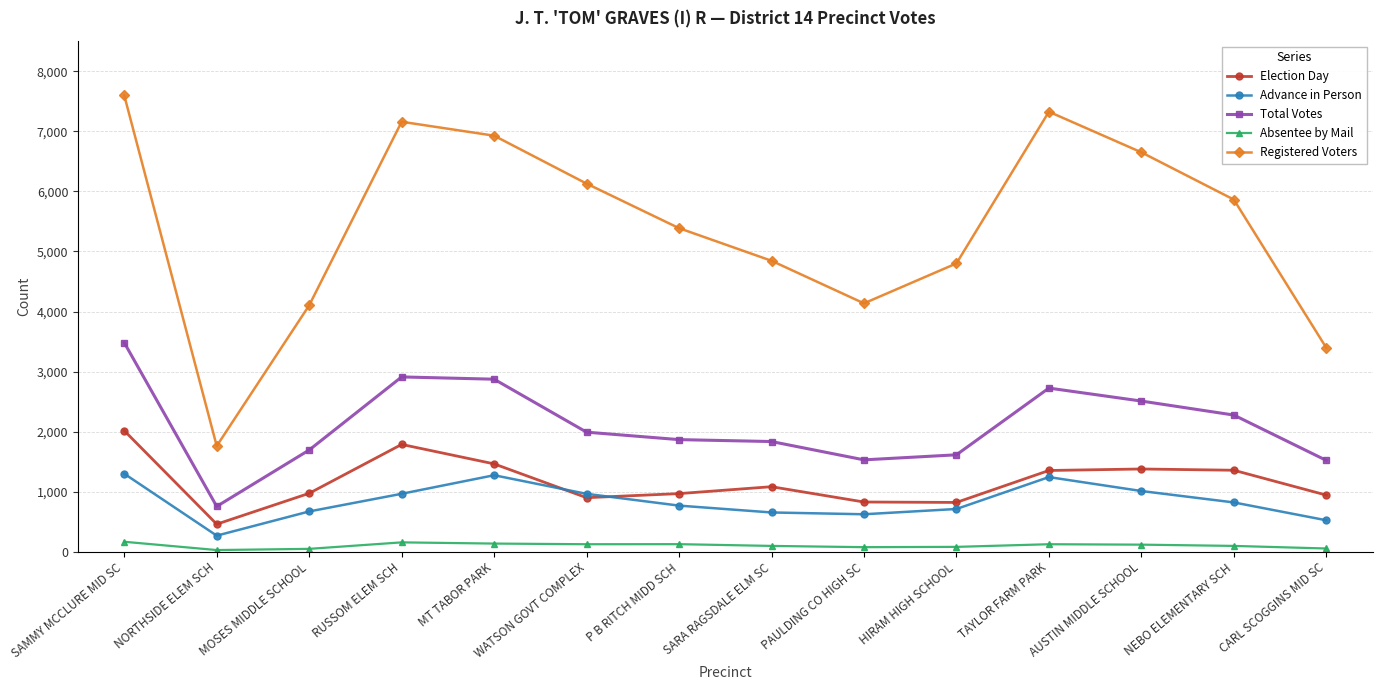

At which category is the sum across all series the highest?

SAMMY MCCLURE MID SC